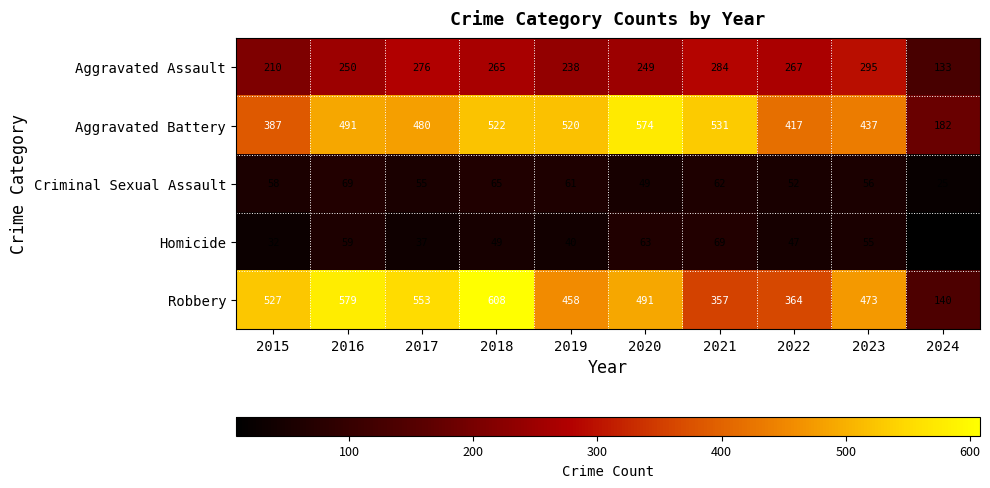

At 2018, list the series in order from smallest to largest.

Homicide, Criminal Sexual Assault, Aggravated Assault, Aggravated Battery, Robbery